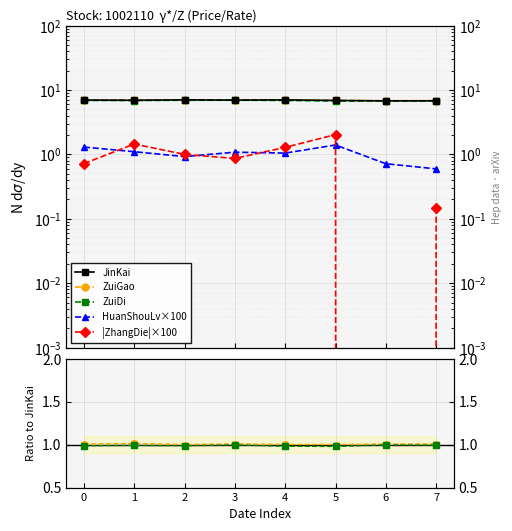

True or false: ZuiDi has more than 1 points higher than both neighbors.

False